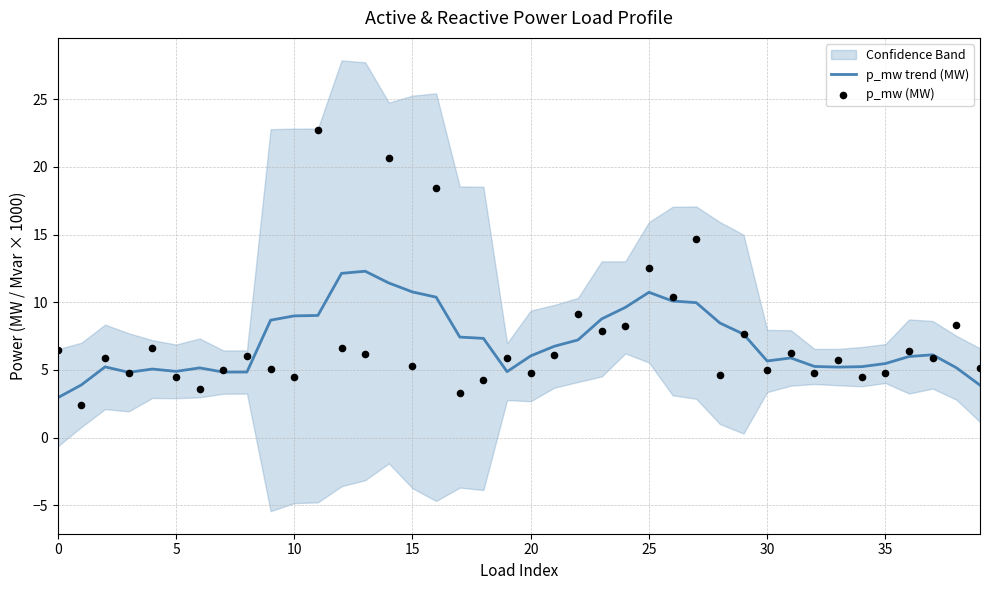

The value of p_mw trend (MW) at 20 is 9.5. True or false?

False